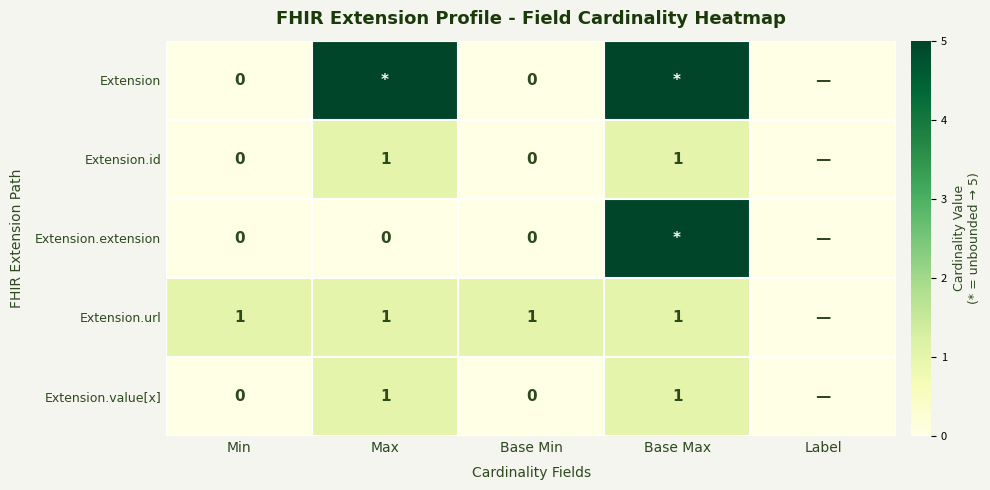

Which category has the highest value in the Extension.id series?

Max